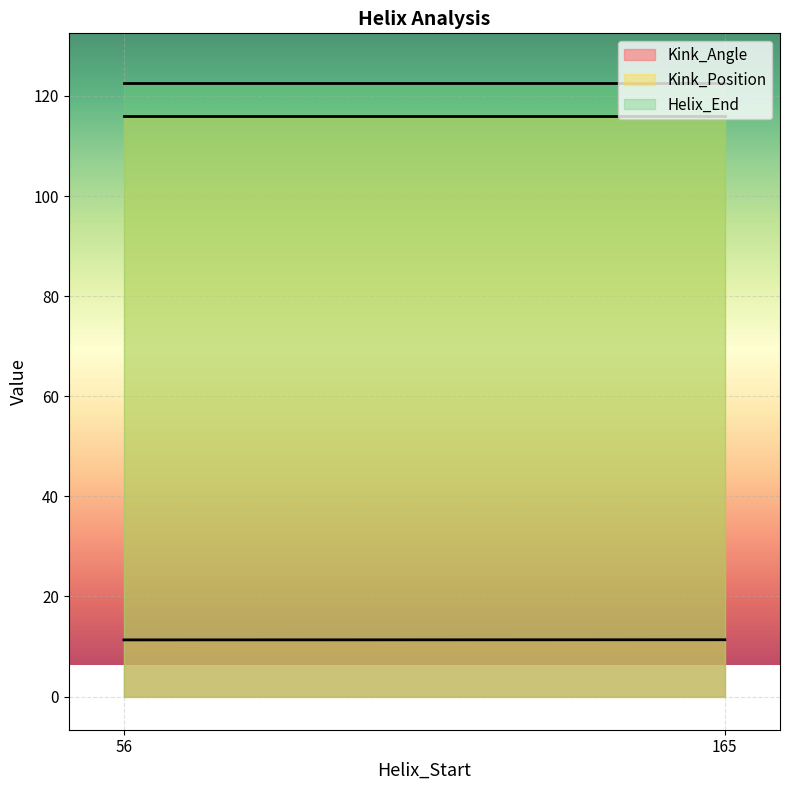

What is the highest value of the Kink_Position series?

116.0